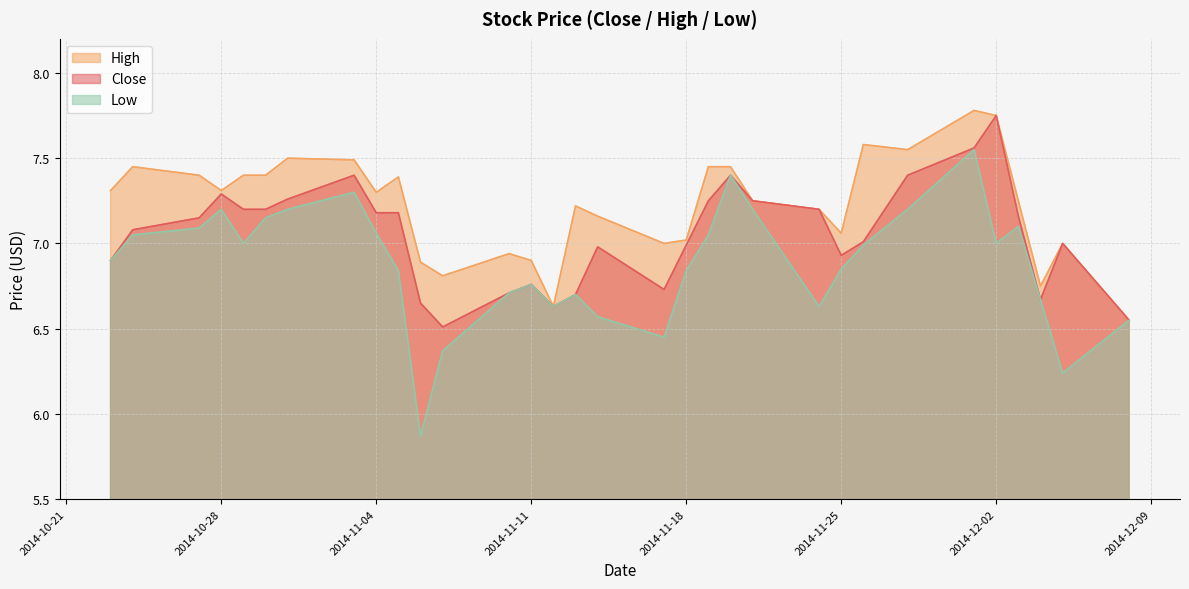

True or false: Close and Low cross at least once.

False